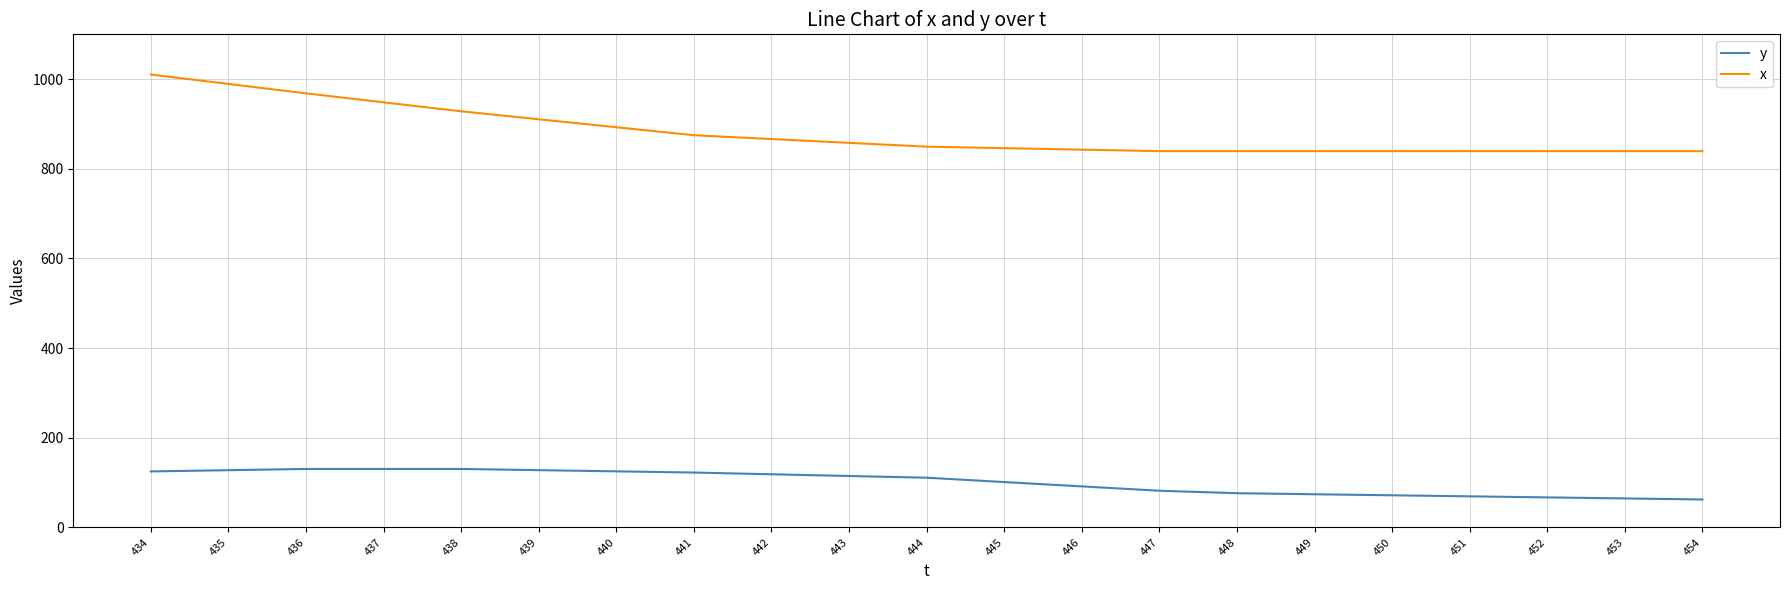

How many values in the x series exceed 849?

11